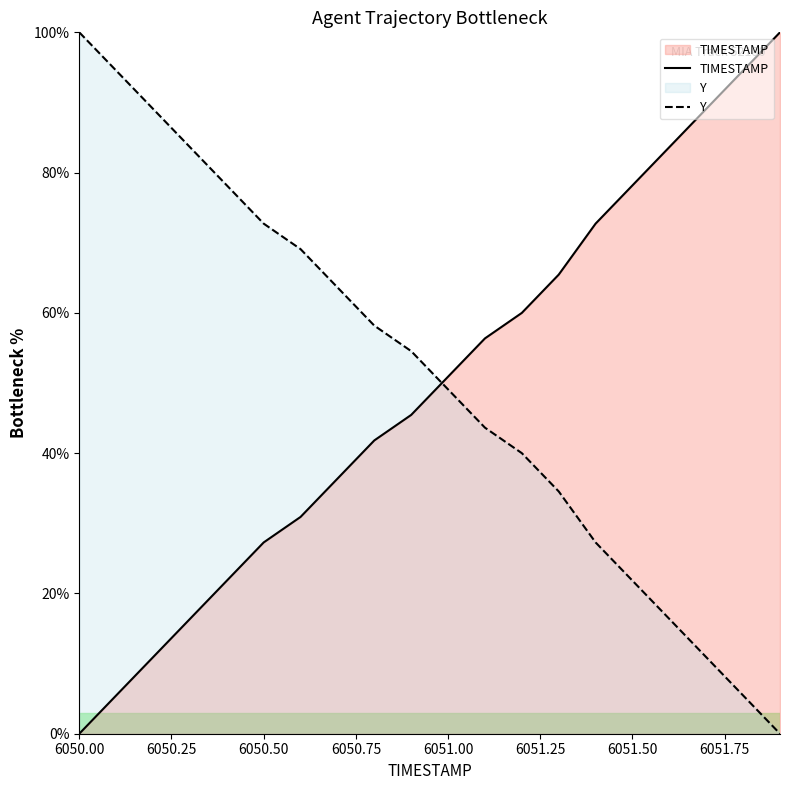

Rank the series at 6051.50 from lowest to highest value.

Y, TIMESTAMP